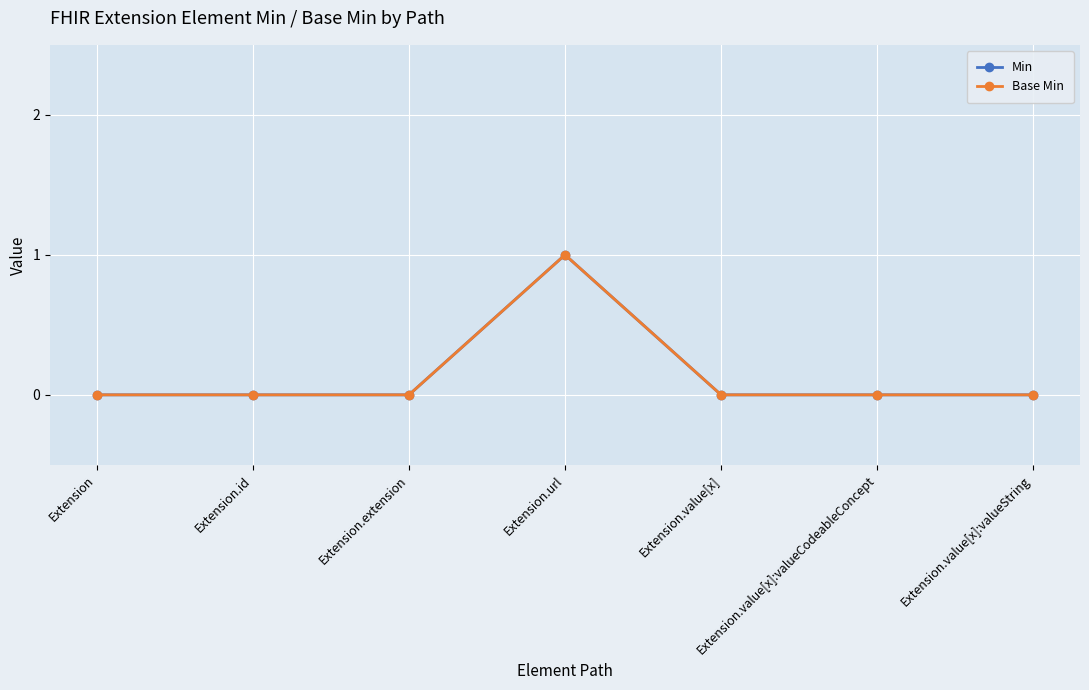

Is this an area chart (filled region under the line)?

No